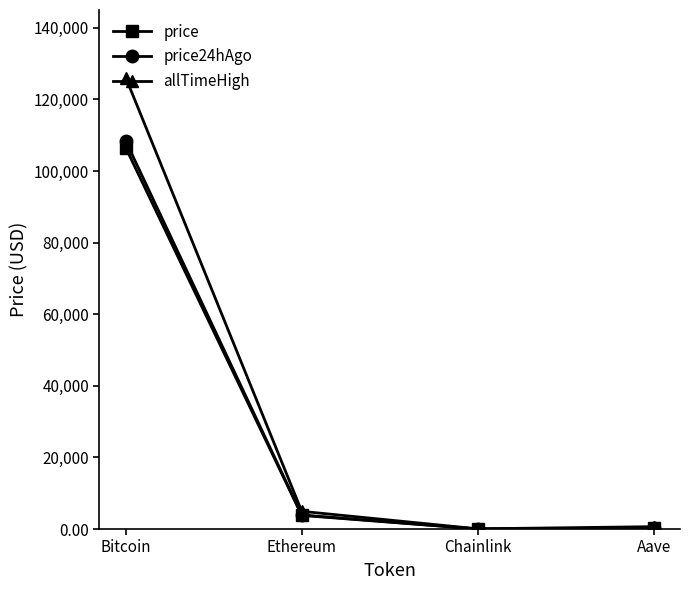

What is the label of the 4th point from the right?

Bitcoin